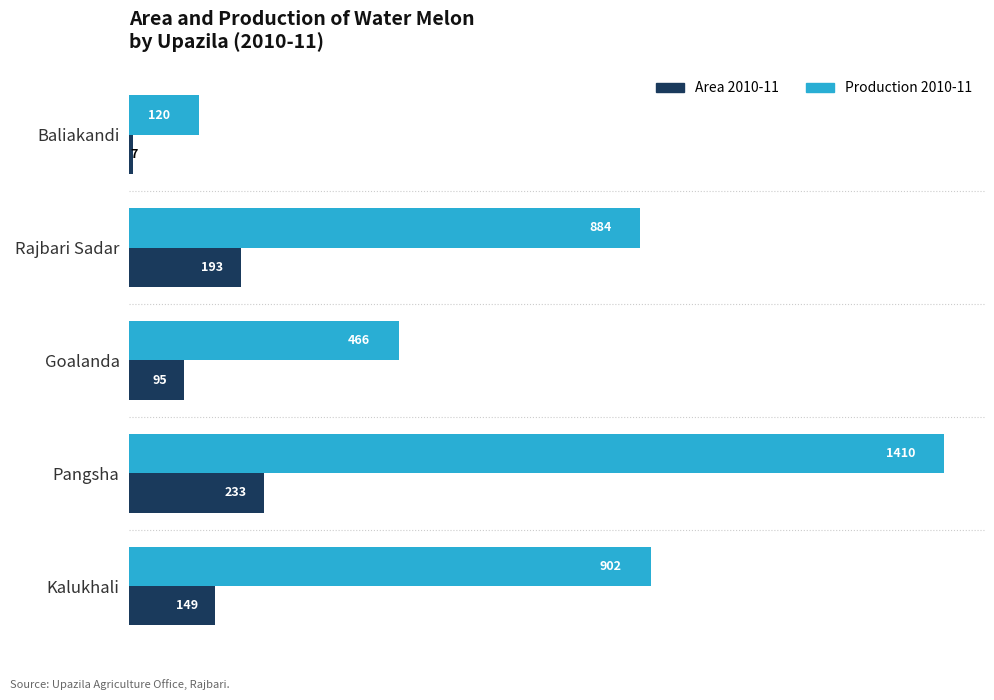

At how many categories does at least one series exceed 967?

1